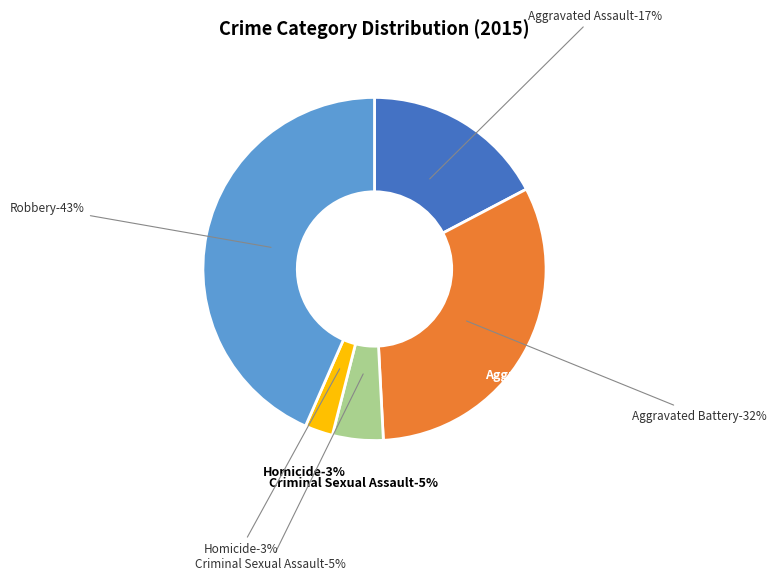

How many slices are in this pie chart?

5